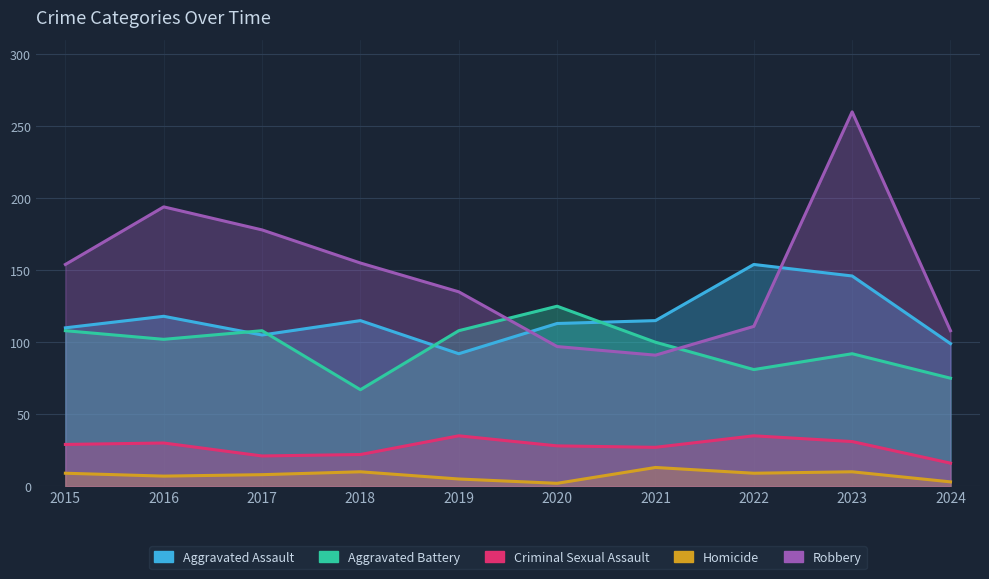

The Homicide series shows 5 at 2024. True or false?

False